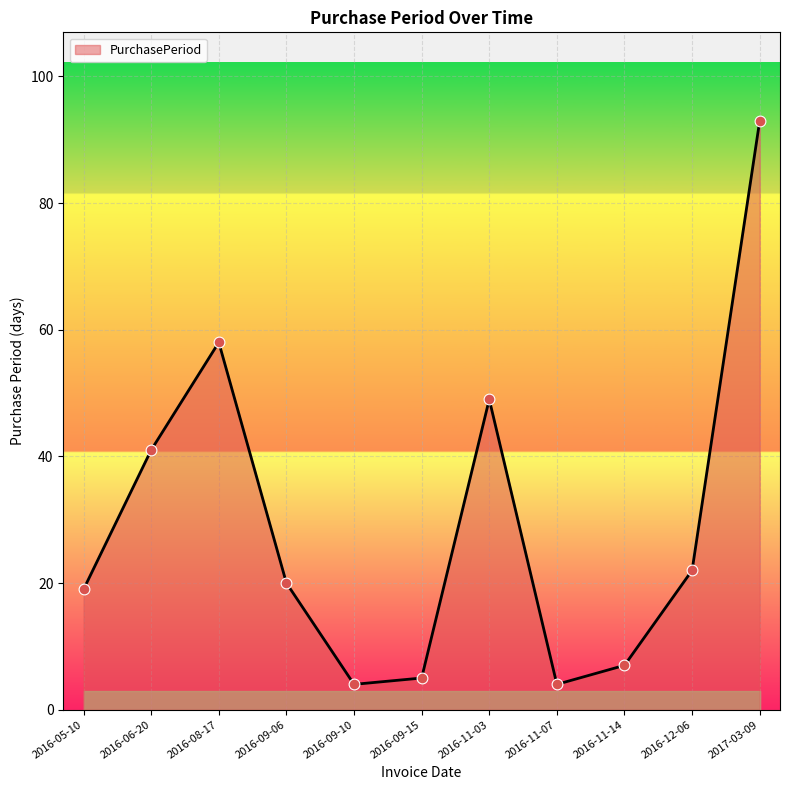

What is the change in value from 2016-05-10 to 2016-09-15?

-14